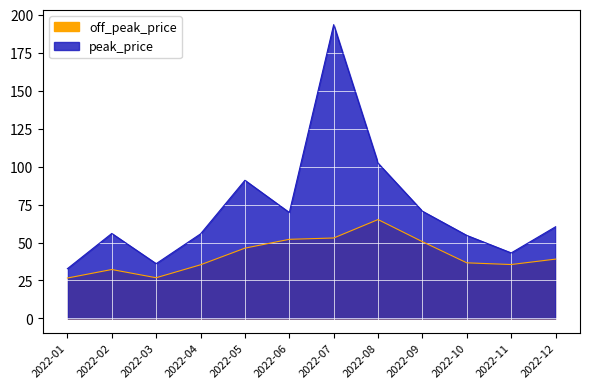

What is the minimum value shown in the chart?

26.6